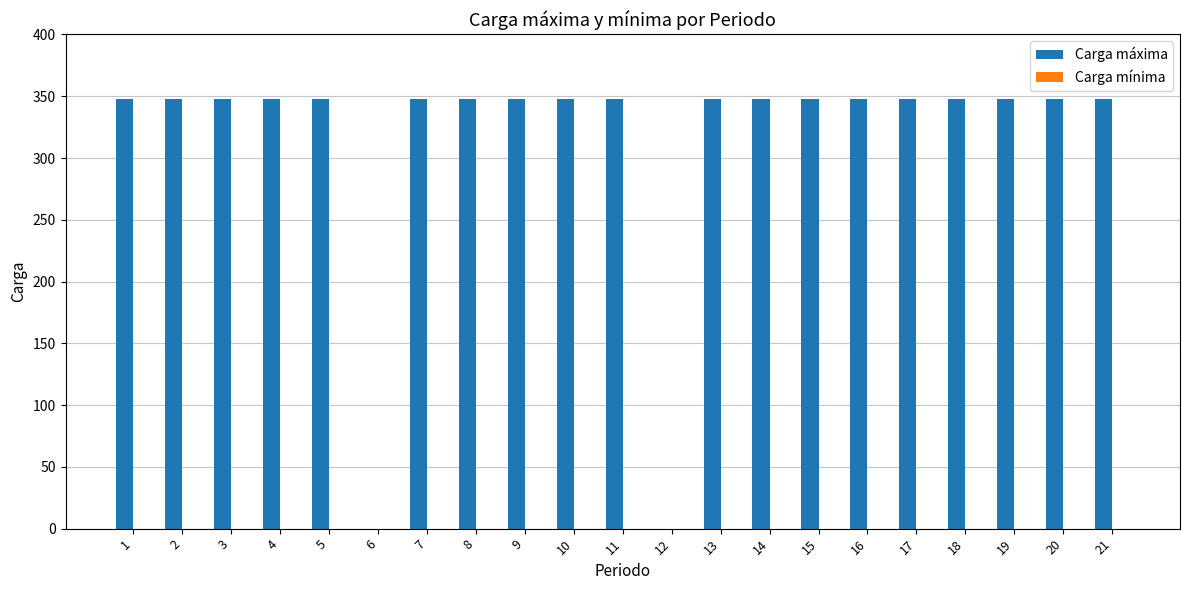

The chart shows a value of 72 at 21. True or false?

False